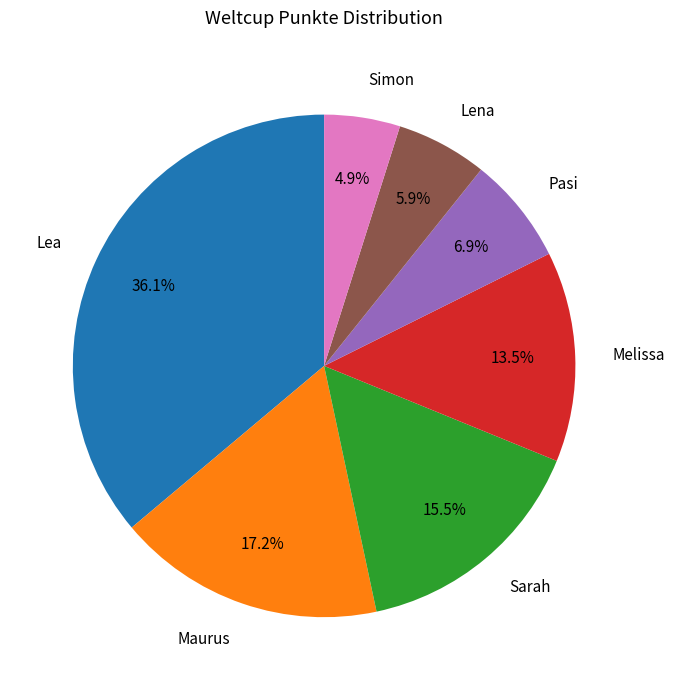

To the nearest percent, what is the difference between the Lea and Pasi slice percentages?

29%